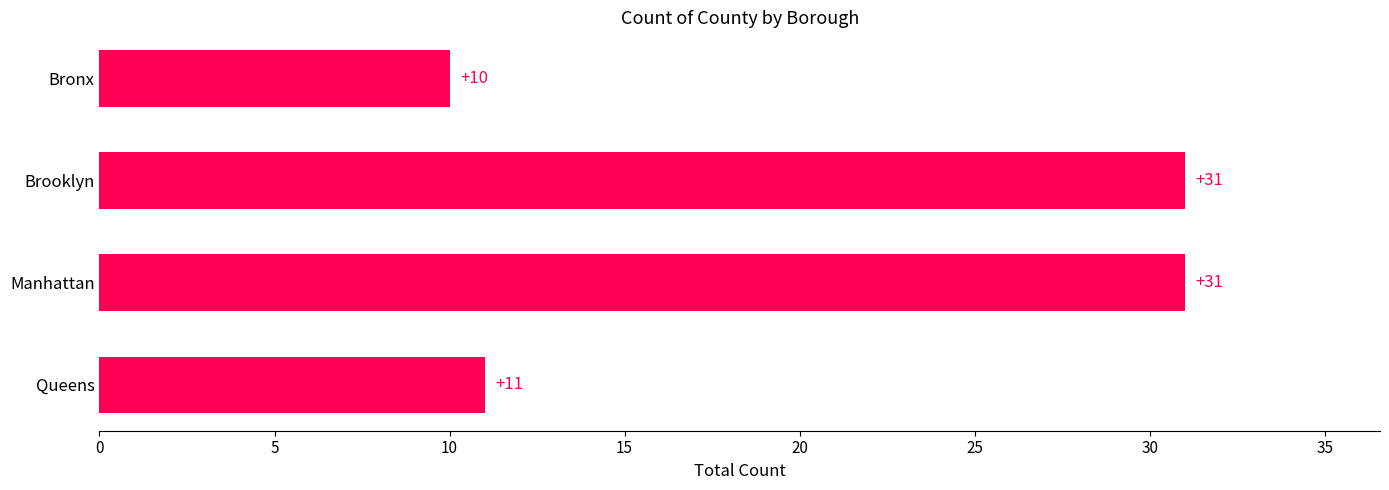

The value at Bronx is 17. True or false?

False